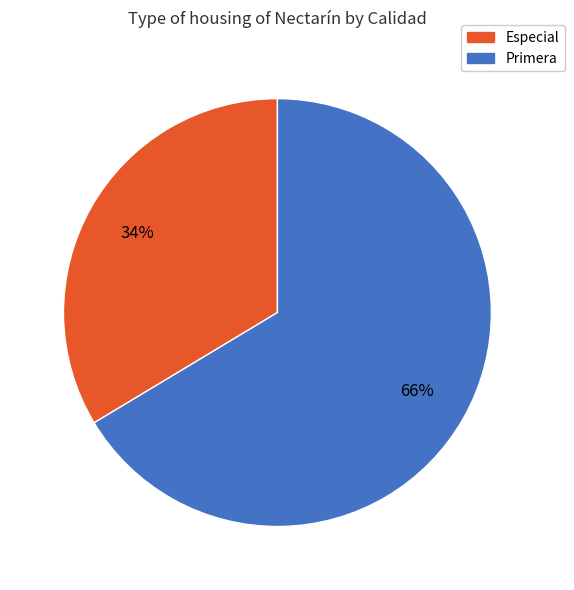

What is the smallest slice in the pie chart?

Especial